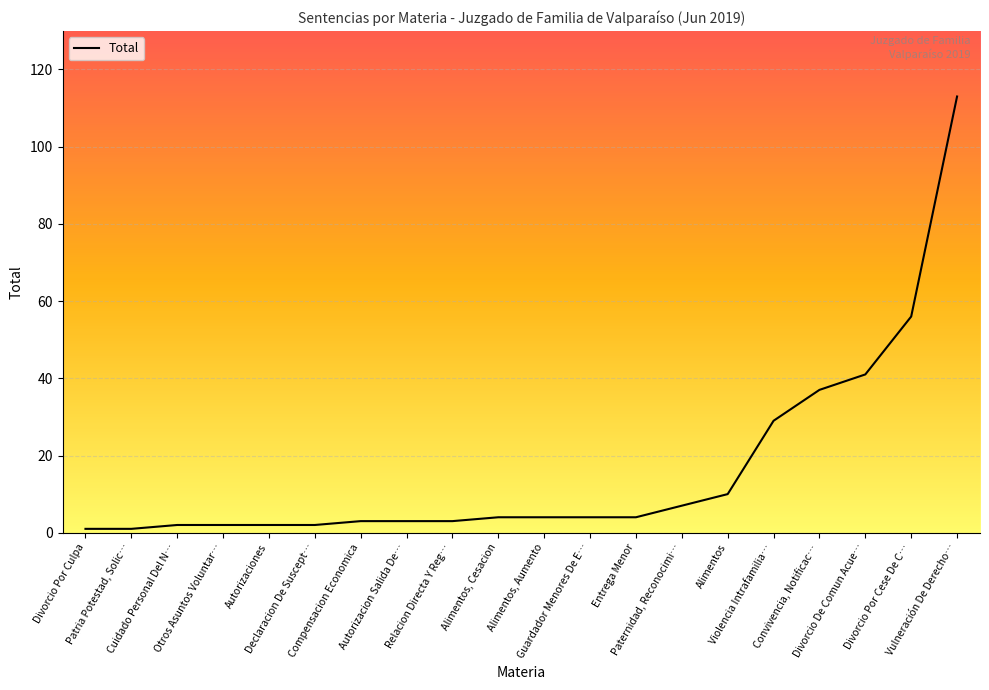

What is the average value?

16